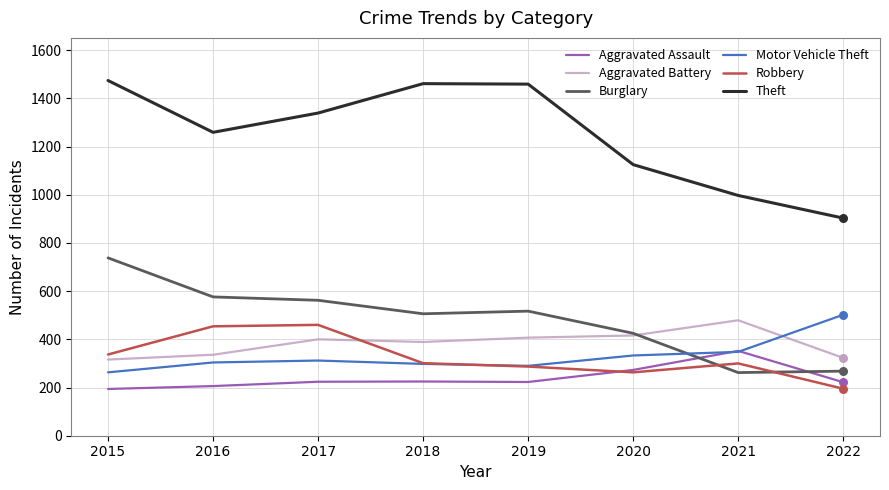

What is the total value across all series at 2017?

3297